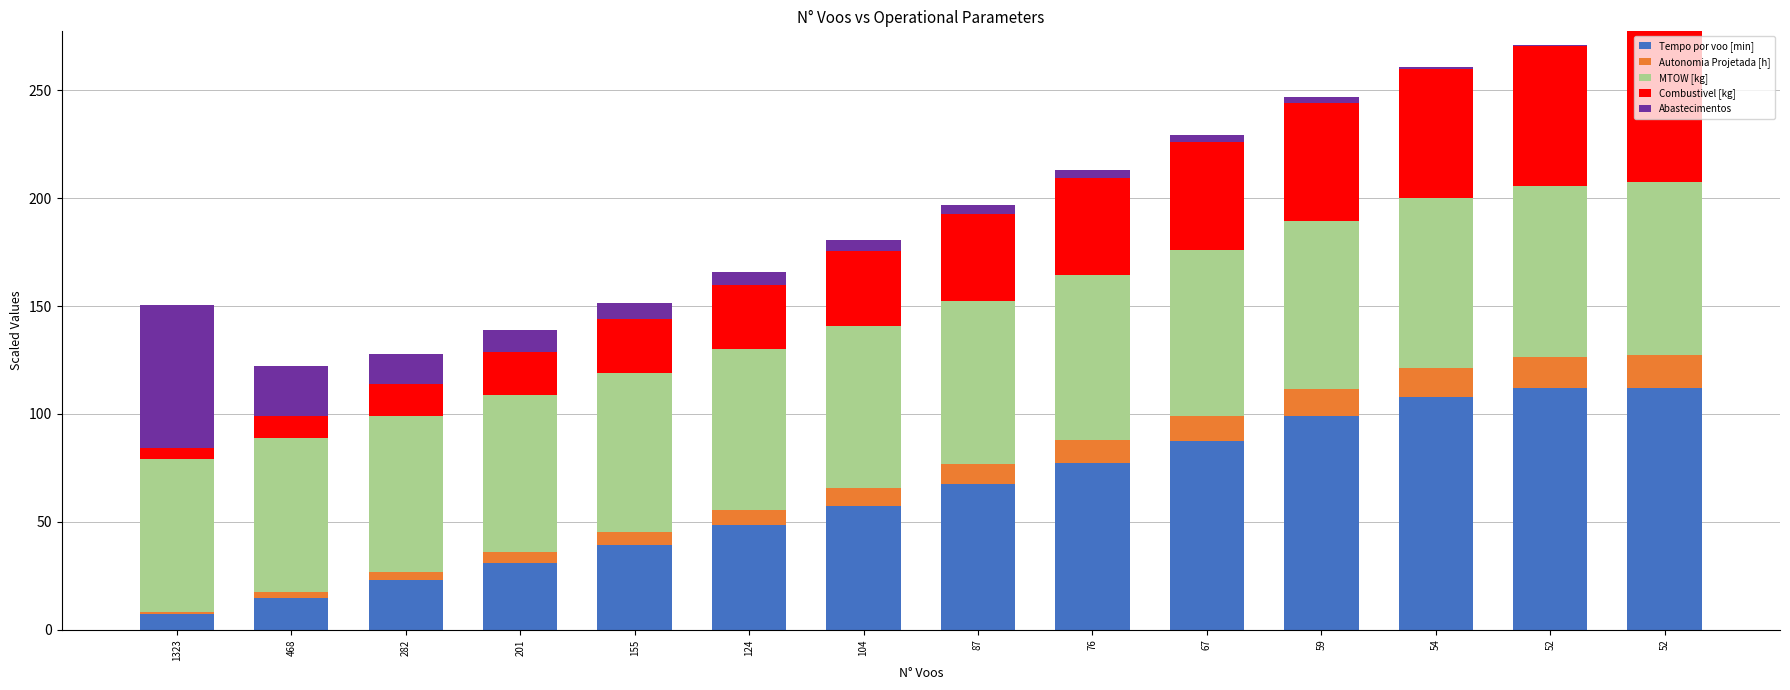

Which series has the largest range (max minus min)?

Tempo por voo [min]